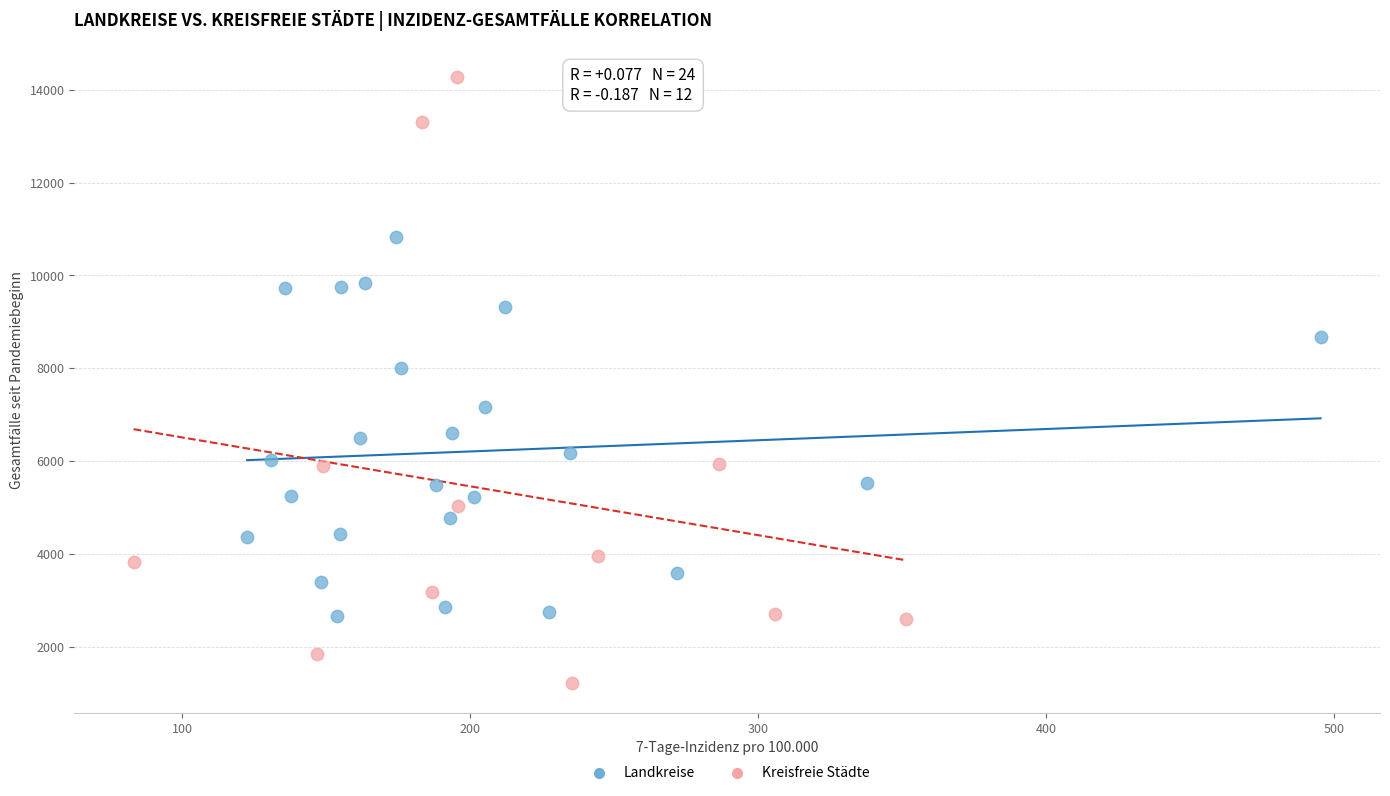

What are all the series names shown in the legend?

Landkreise, Kreisfreie Städte